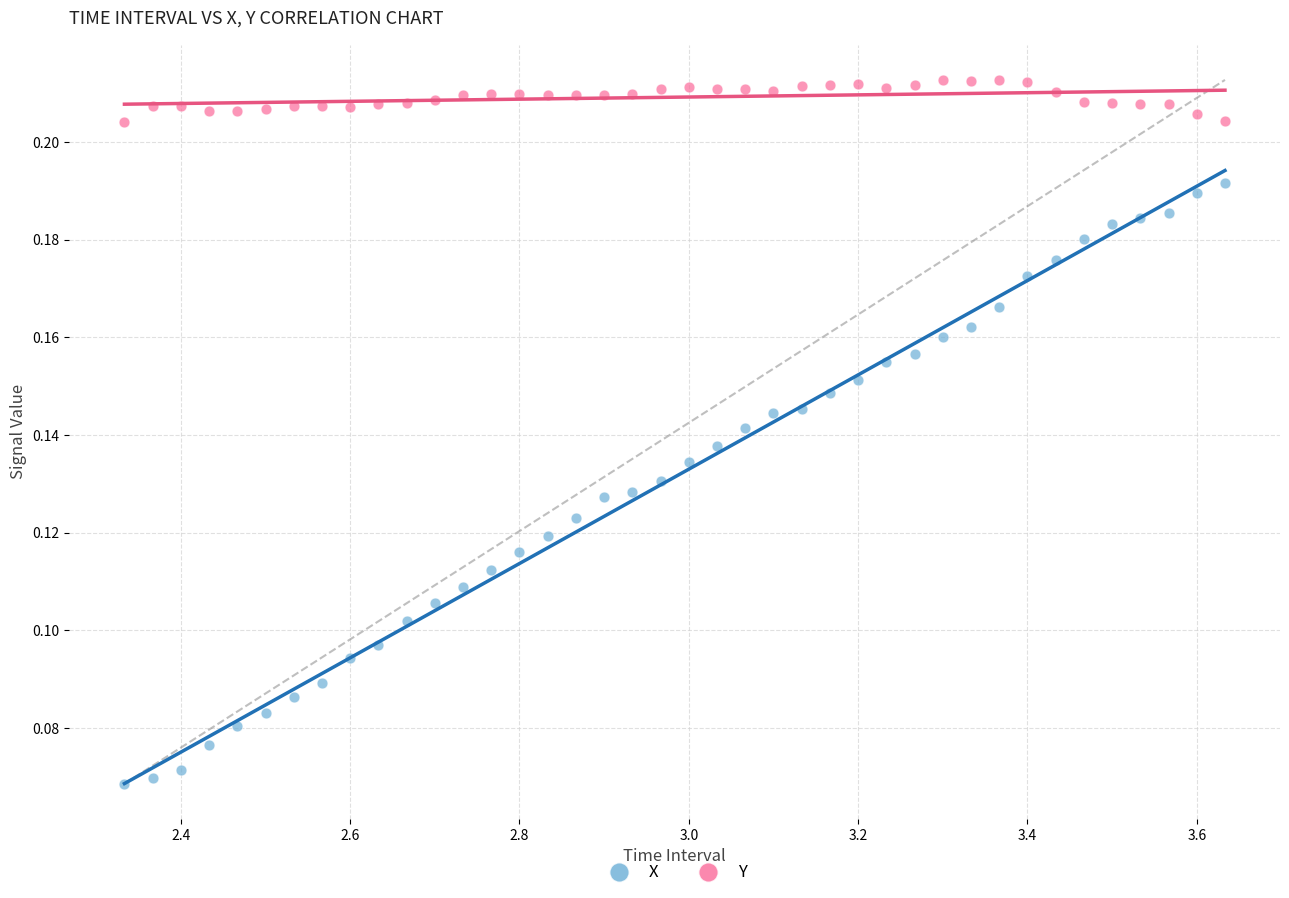

Across all data points, what is the range of X values (max minus min)?

1.3